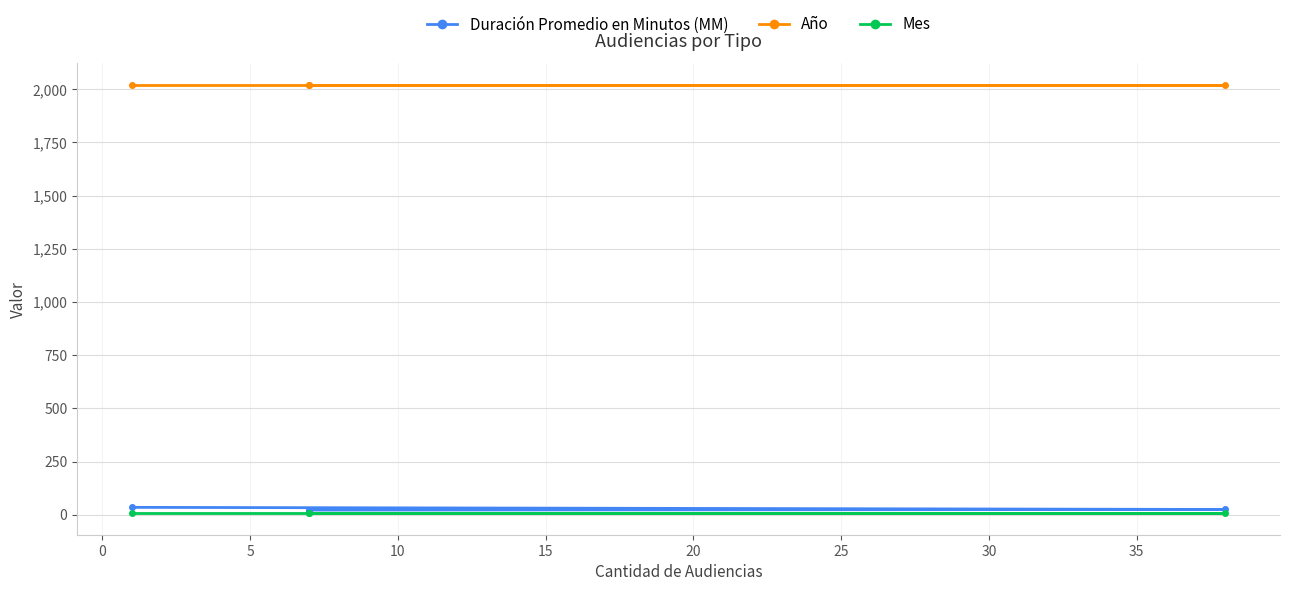

How many lines are shown in the chart?

3